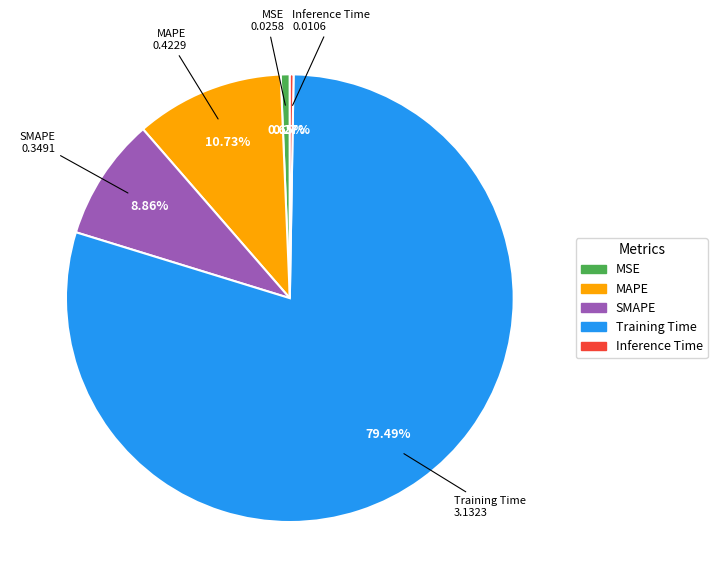

Is it true that MAPE is 2% of the pie?

False